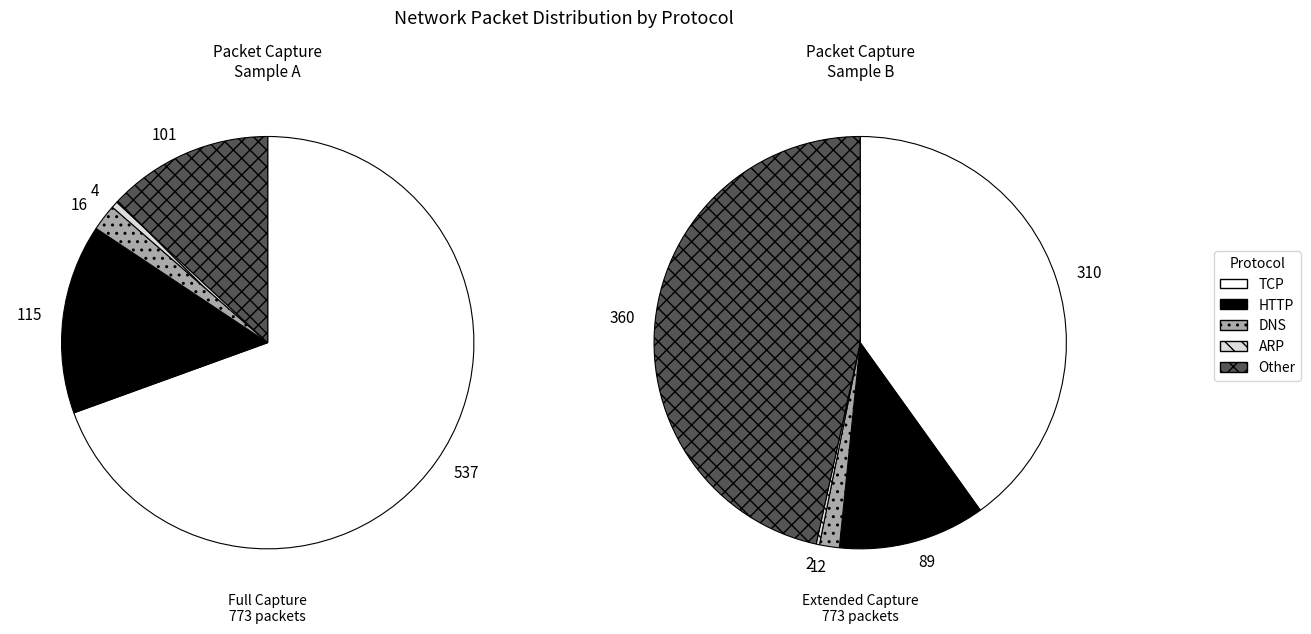

Combined, do ARP and DNS account for over 50%?

No